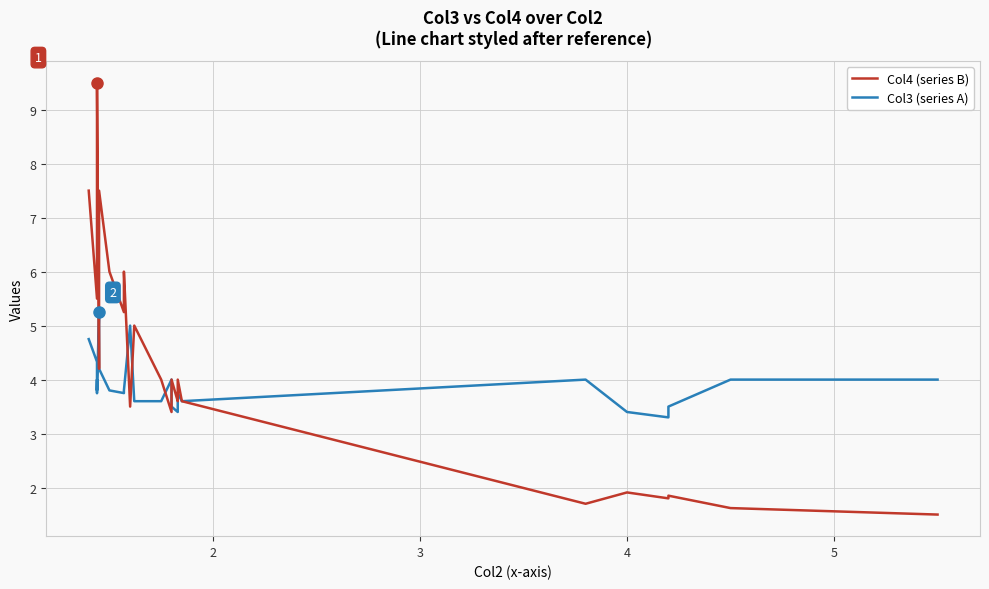

How many interior local peaks does the Col3 (series A) series have?

5